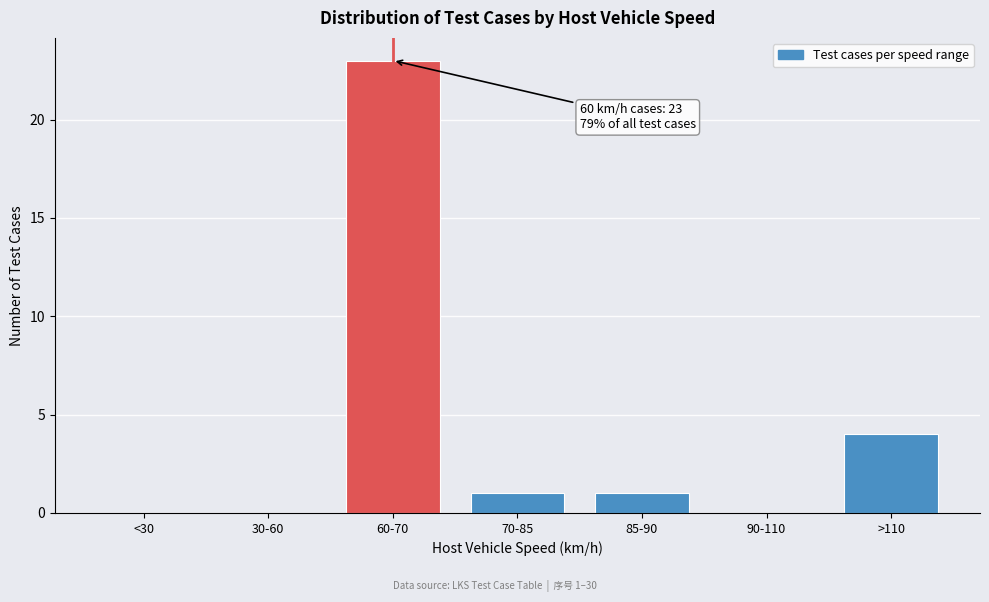

Reading right to left, what are all the values shown in this chart?

>110=4	90-110=0	85-90=1	70-85=1	60-70=23	30-60=0	<30=0